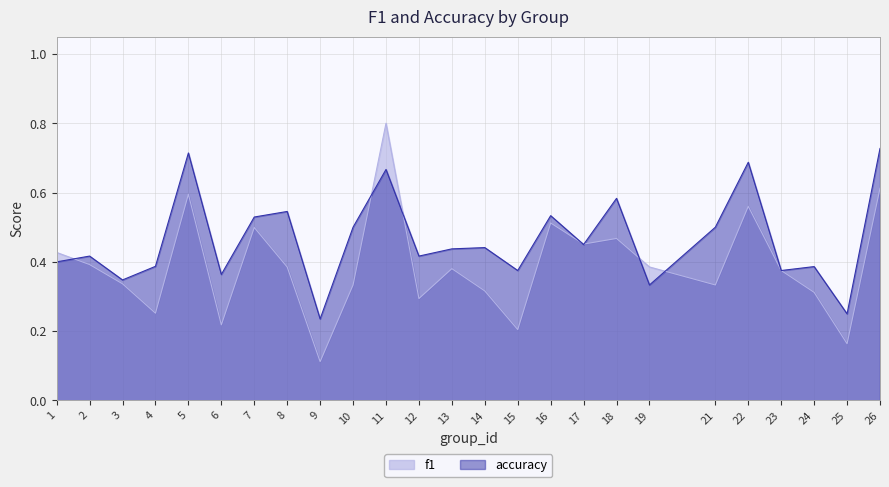

Where is the first local maximum for accuracy?

2